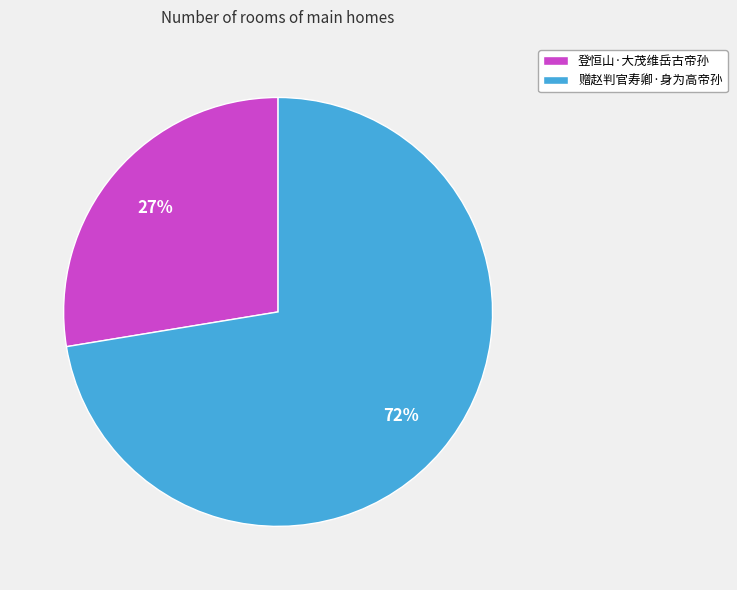

Does any single category account for the majority?

Yes